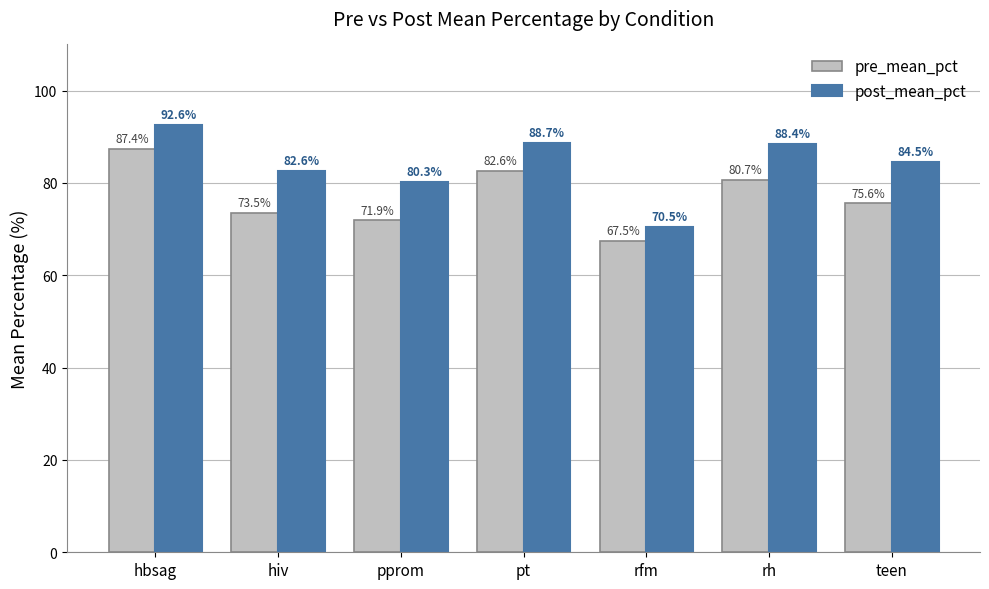

At how many categories does at least one series exceed 90?

1